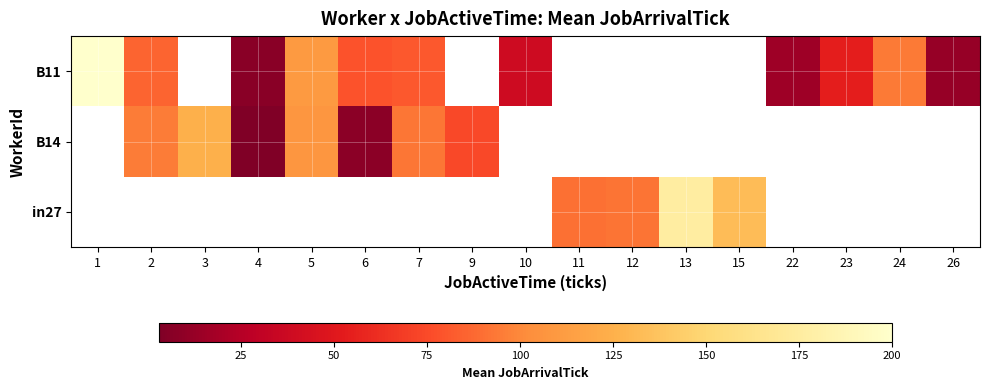

At how many categories does at least one series exceed 190?

1